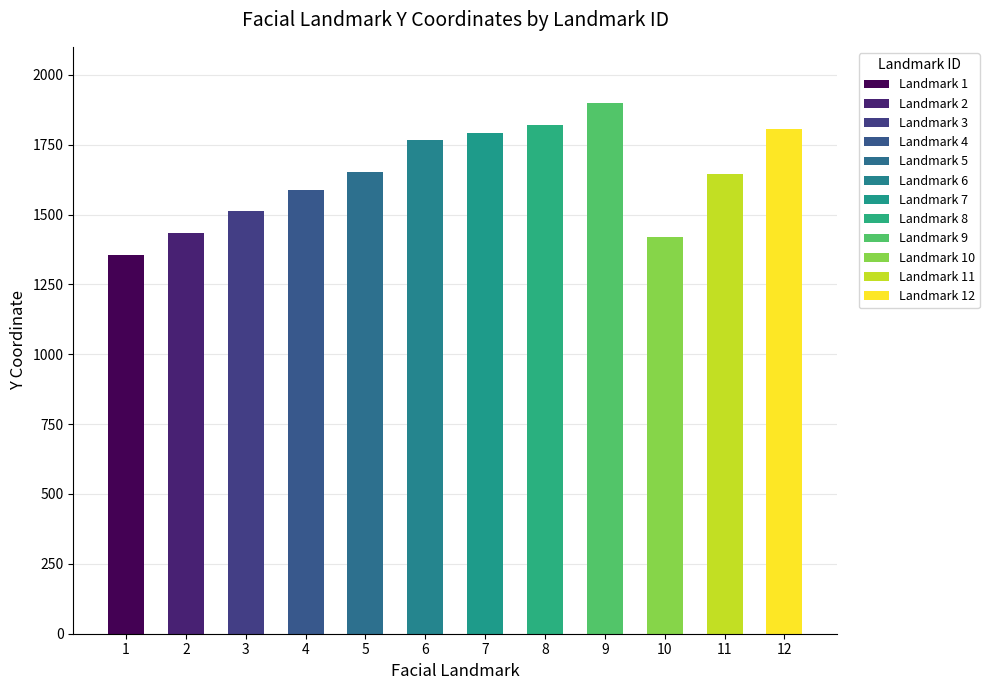

What is the sum of all values?

19690.0